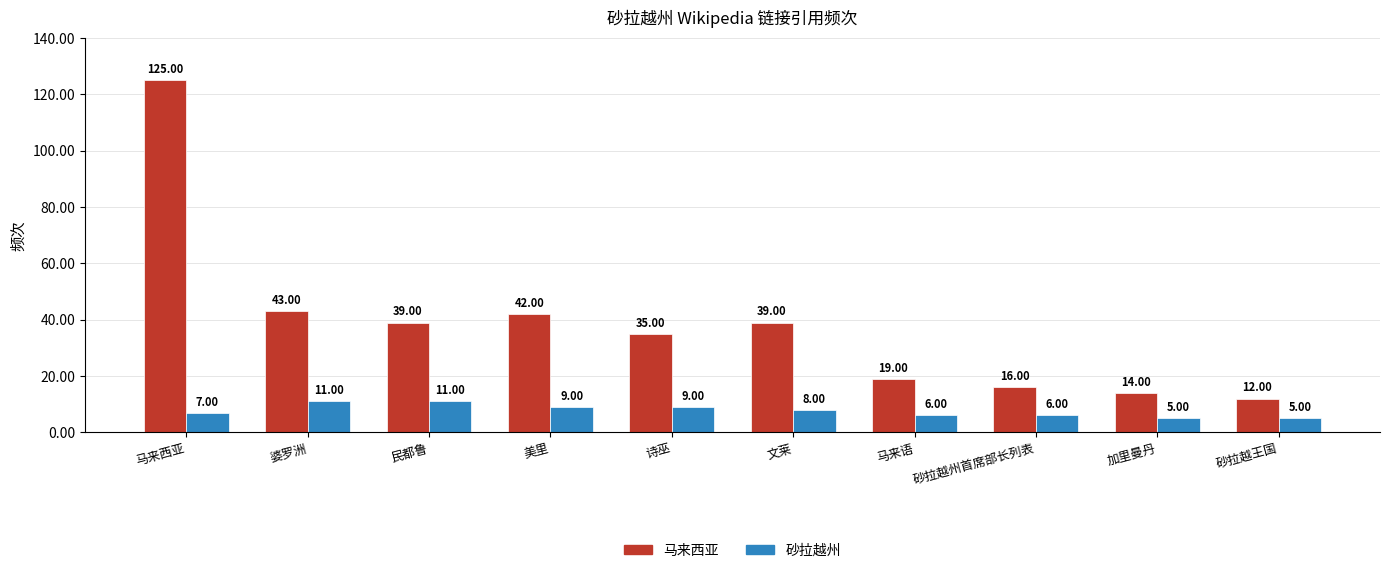

List the series in order of their overall mean, highest first.

马来西亚, 砂拉越州